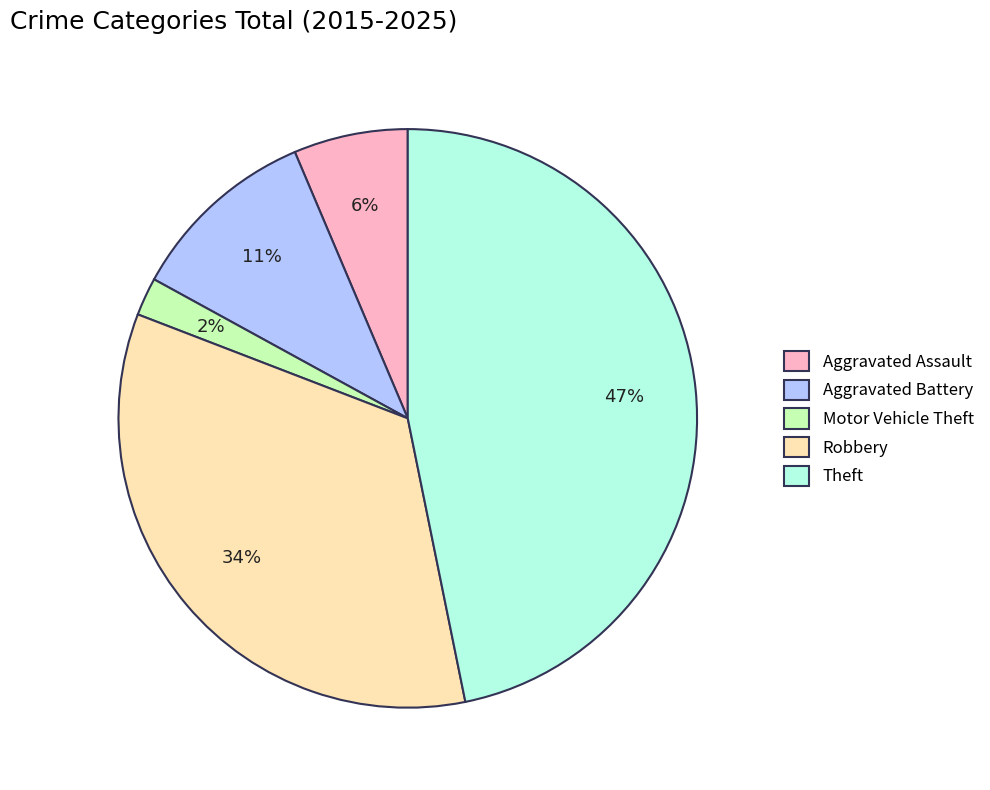

Rank the categories by value from highest to lowest.

Theft, Robbery, Aggravated Battery, Aggravated Assault, Motor Vehicle Theft